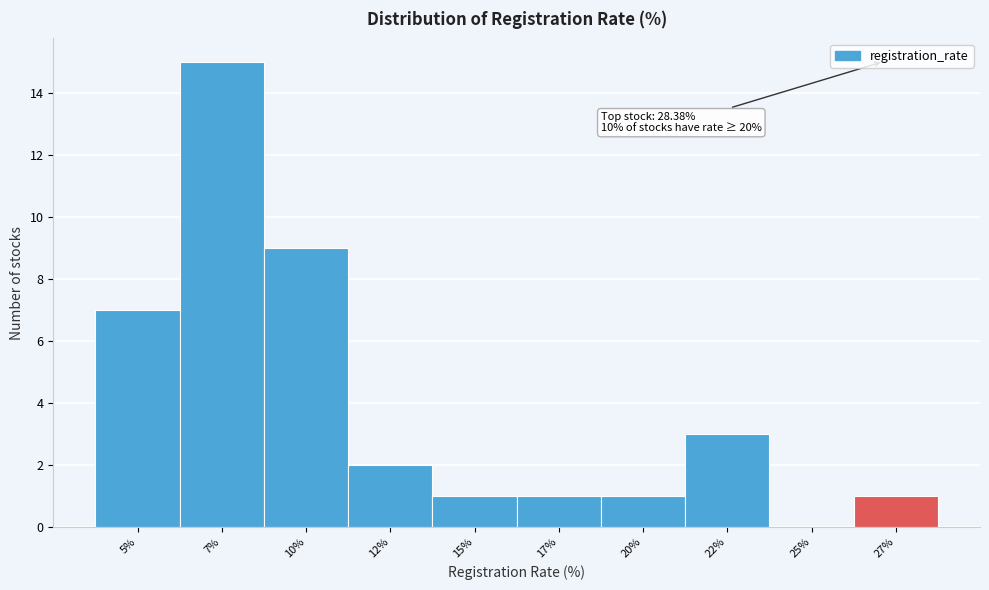

Reading left to right, extract all data points from this chart.

5%=7	7%=15	10%=9	12%=2	15%=1	17%=1	20%=1	22%=3	25%=0	27%=1